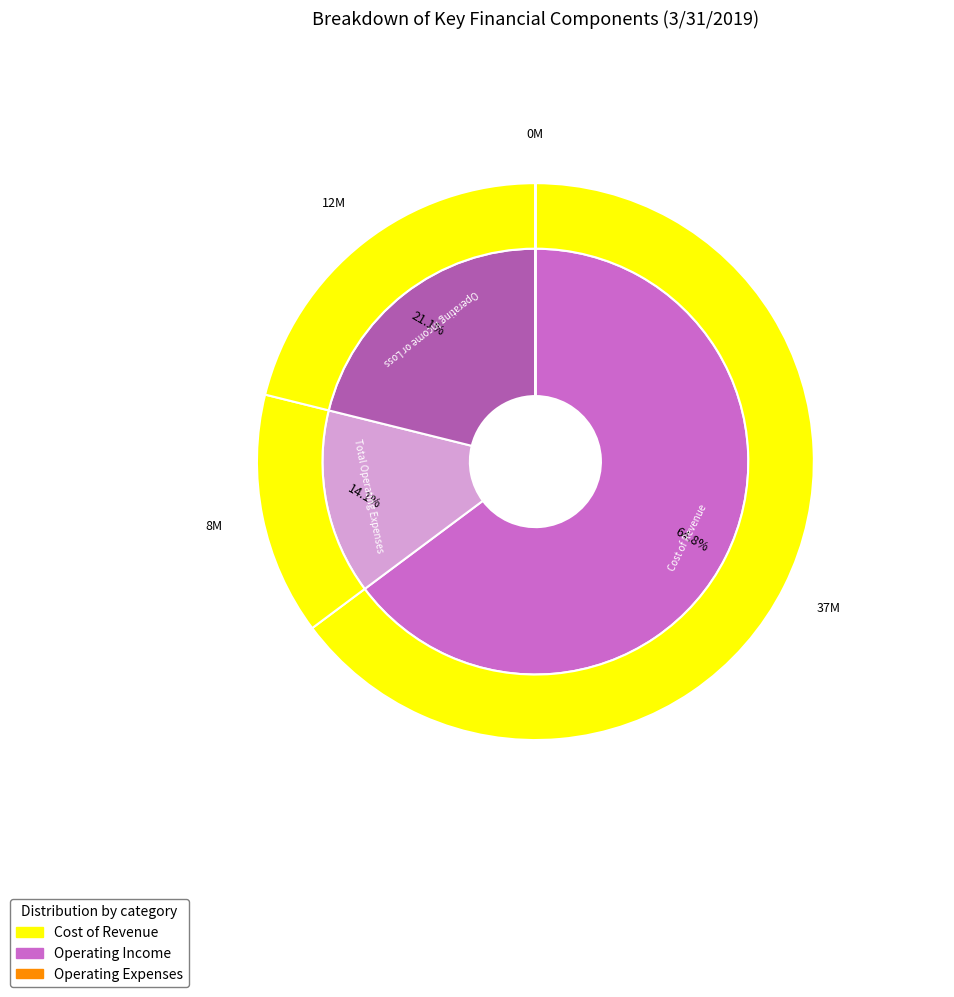

To the nearest percent, what is the combined percentage of Total Operating Expenses and Cost of Revenue?

79%